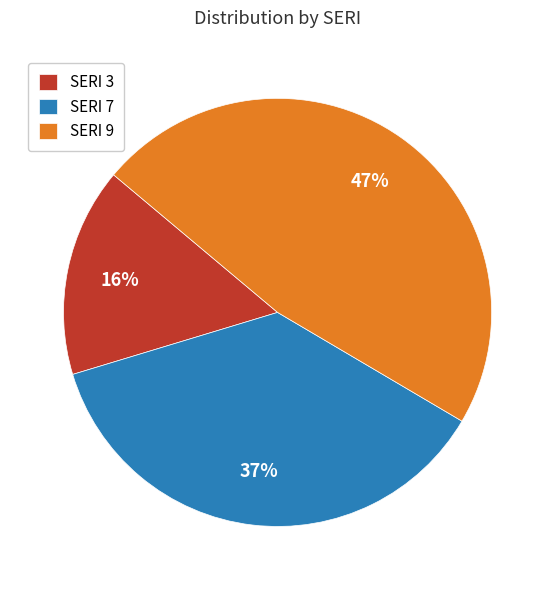

Rank the categories by value from lowest to highest.

SERI 3, SERI 7, SERI 9